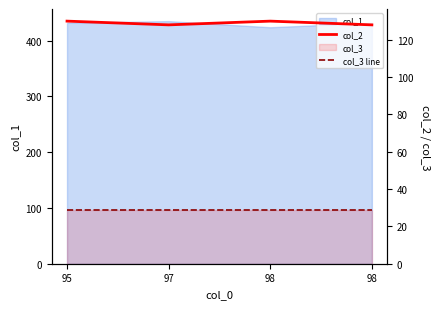

True or false: col_2 and col_3 line cross at least once.

False